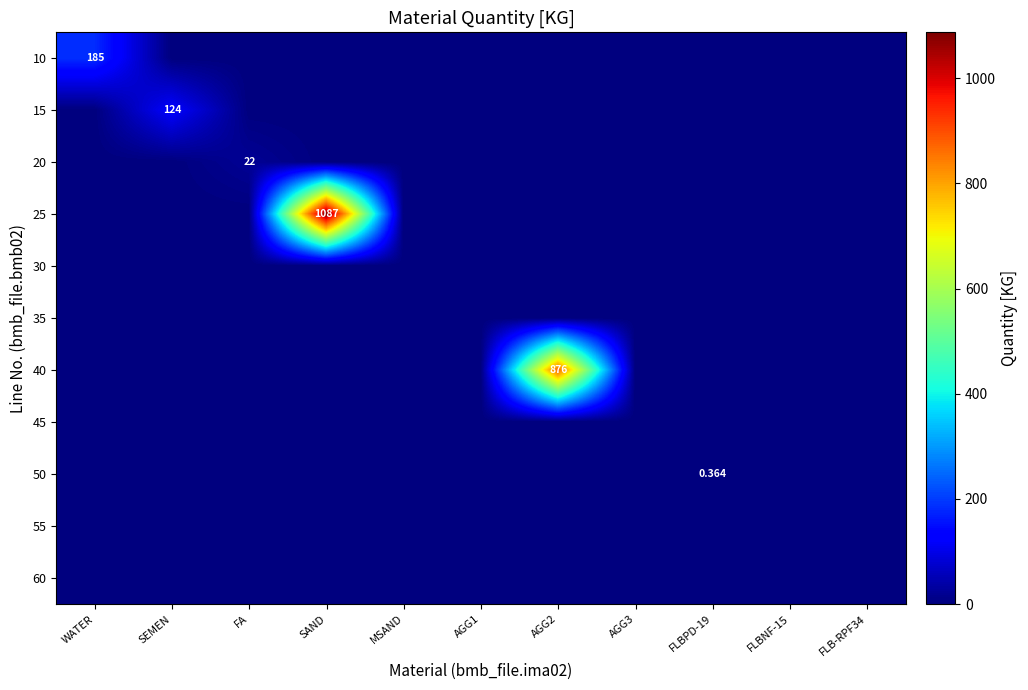

Rank the series at SEMEN from lowest to highest value.

10, 20, 25, 30, 35, 40, 45, 50, 55, 60, 15